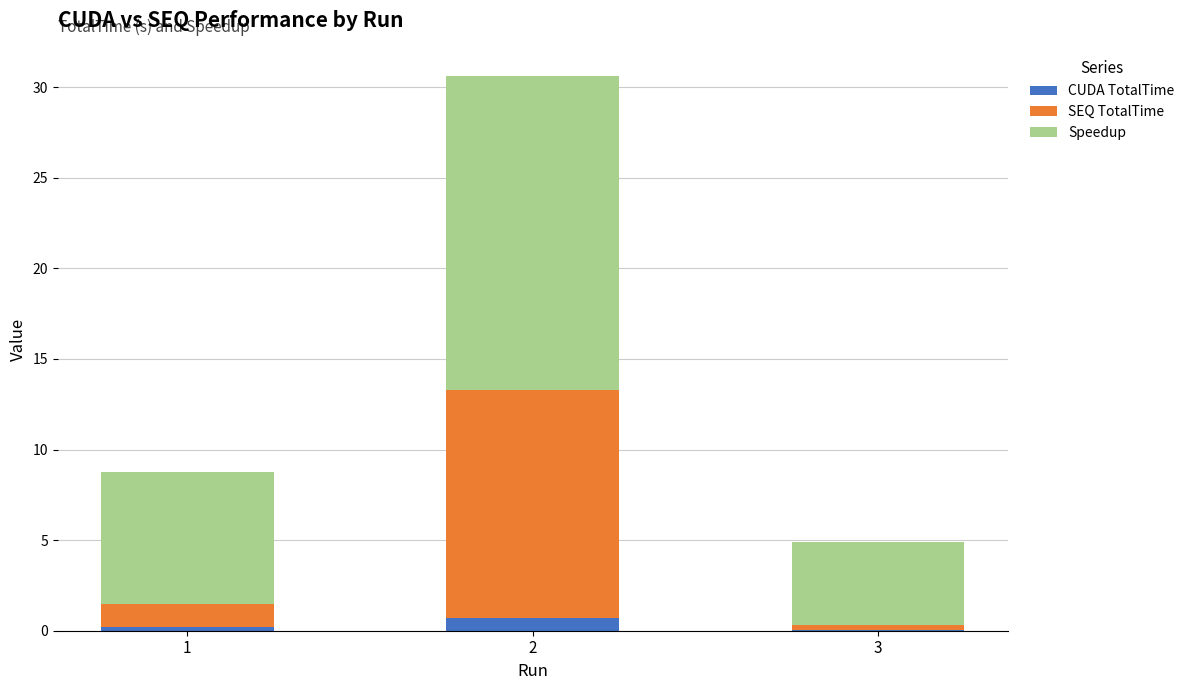

What is the sum of all CUDA TotalTime values?

1.0